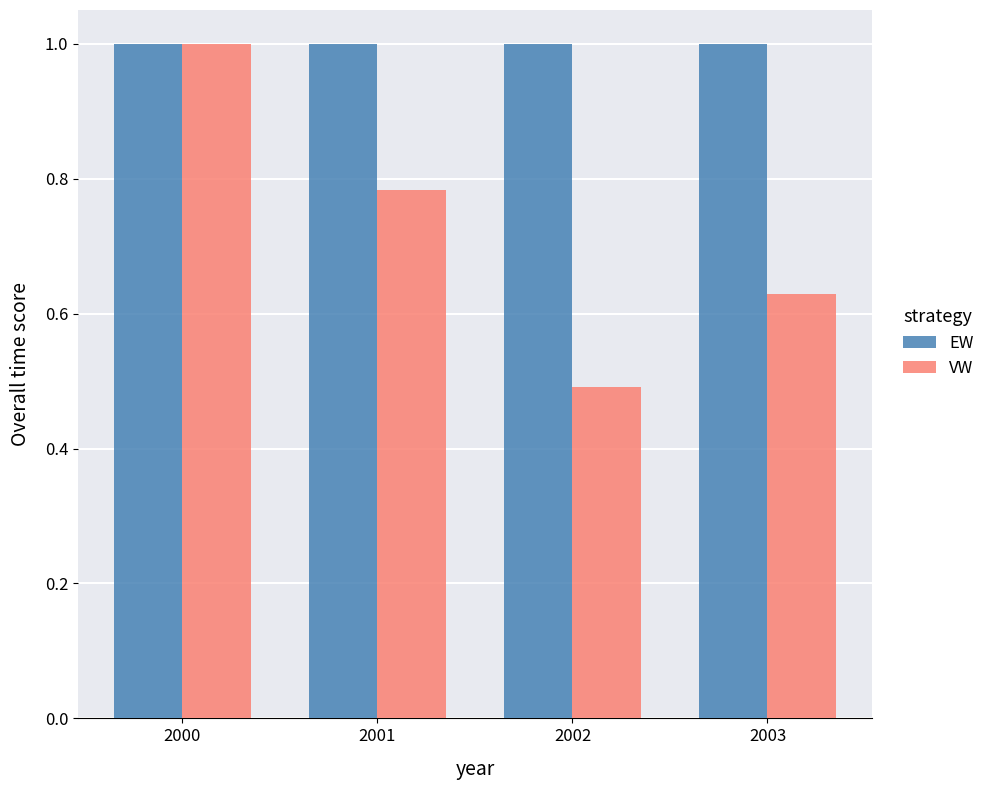

Rank the series by their average value, from highest to lowest.

EW, VW